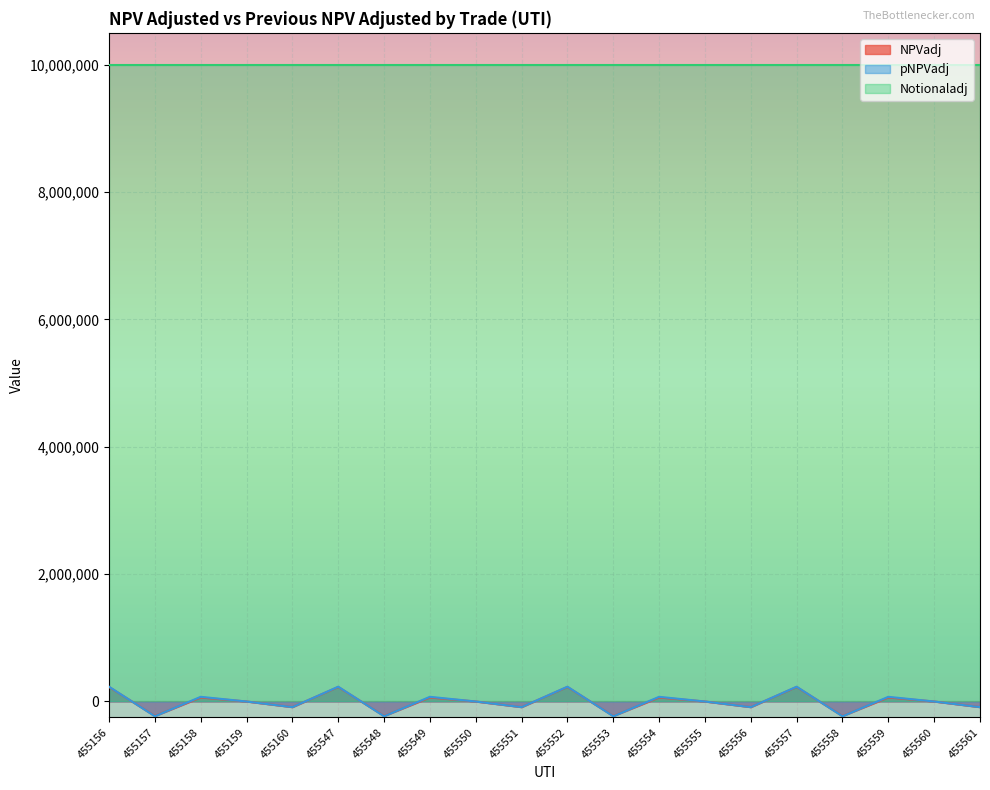

Rank the categories by pNPVadj value from highest to lowest.

455156, 455547, 455552, 455557, 455158, 455549, 455554, 455559, 455159, 455550, 455555, 455560, 455160, 455551, 455556, 455561, 455157, 455548, 455553, 455558